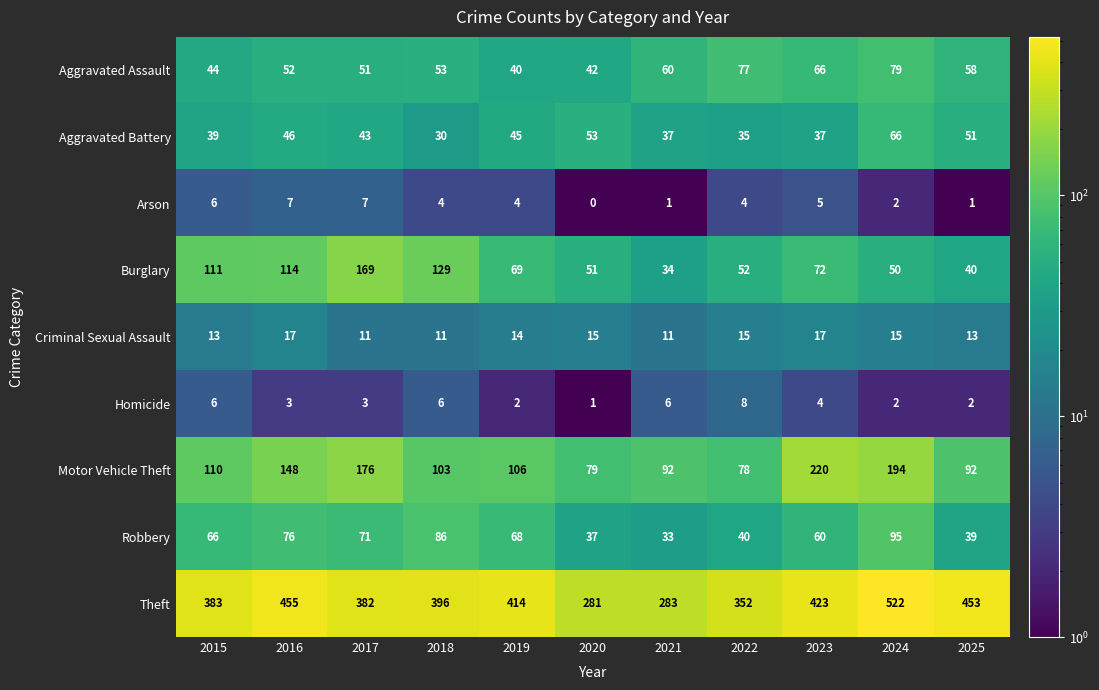

At which label is Aggravated Battery closest to 48?

2016